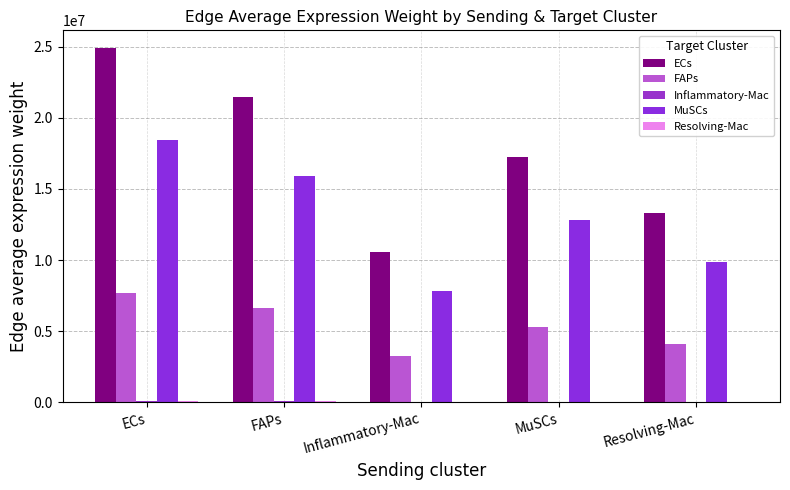

How many distinct data groups are displayed?

5